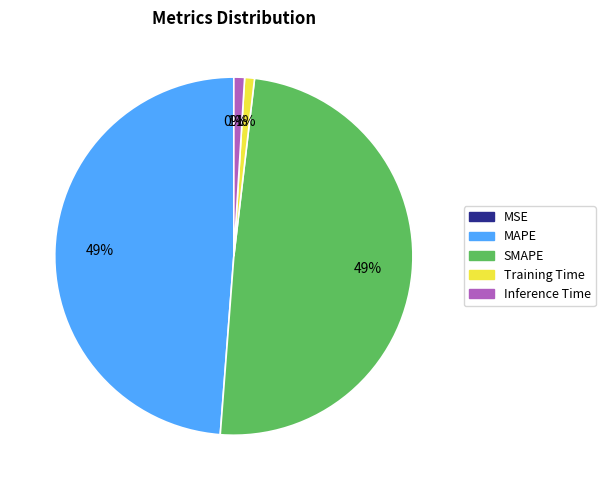

To the nearest percent, what is the difference between the SMAPE and Training Time slice percentages?

48%